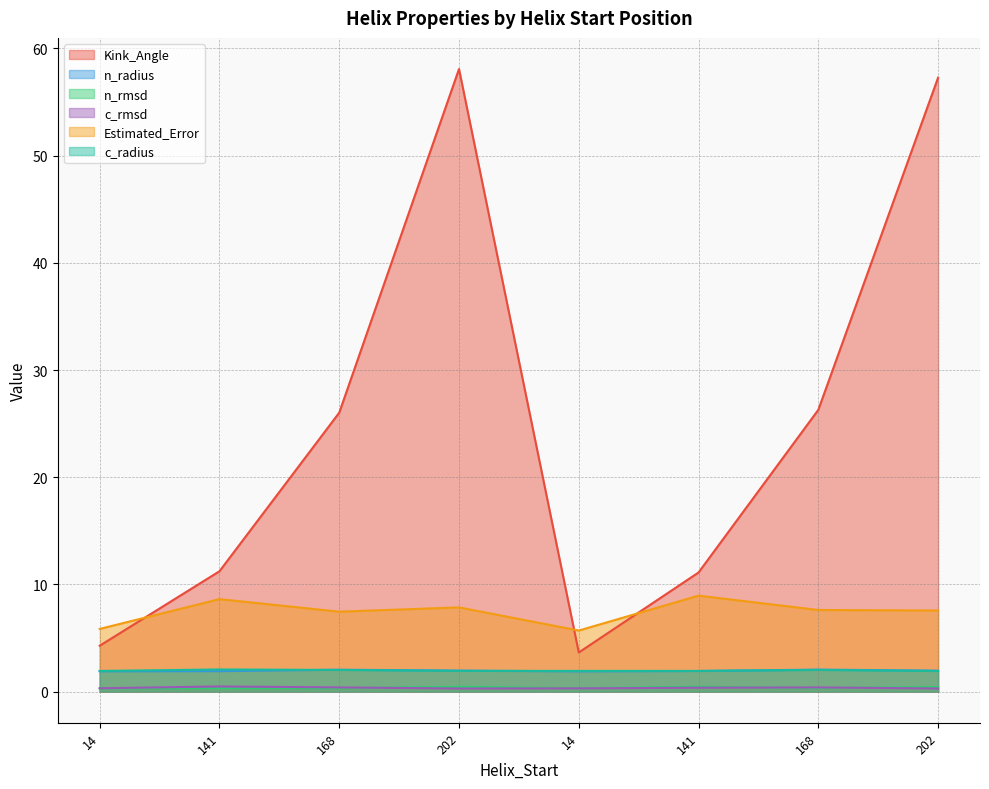

Which series has the widest spread of values?

Kink_Angle